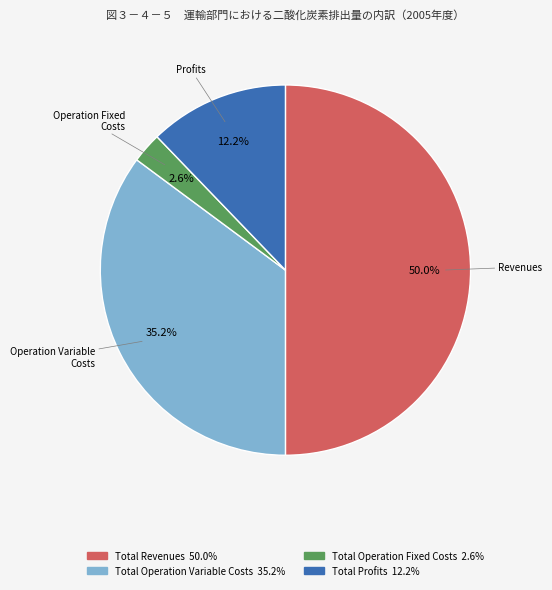

Is there any slice that represents more than half of the pie?

No